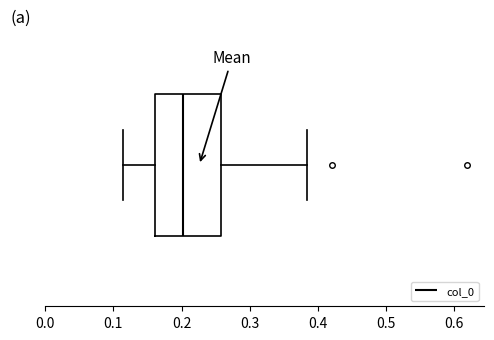

Read this box plot against the x-axis: the position of the median line, the range covered by the box, and the ends of both whiskers. The values are not printed on the chart, so give them approximately, as read against the axis.

median 0.20, box 0.16 to 0.26, whiskers 0.11 to 0.38